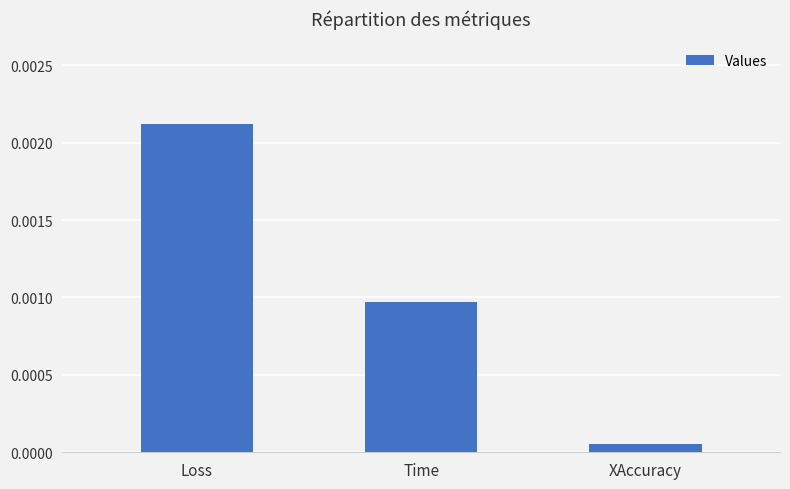

At which category does the chart reach its minimum across all series?

XAccuracy